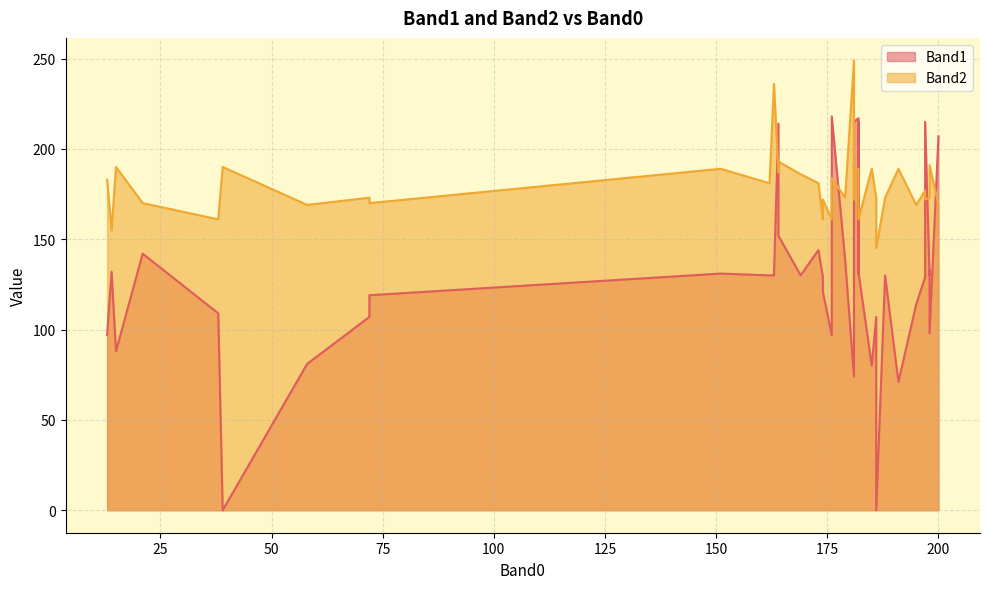

What is the maximum value shown in the chart?

249